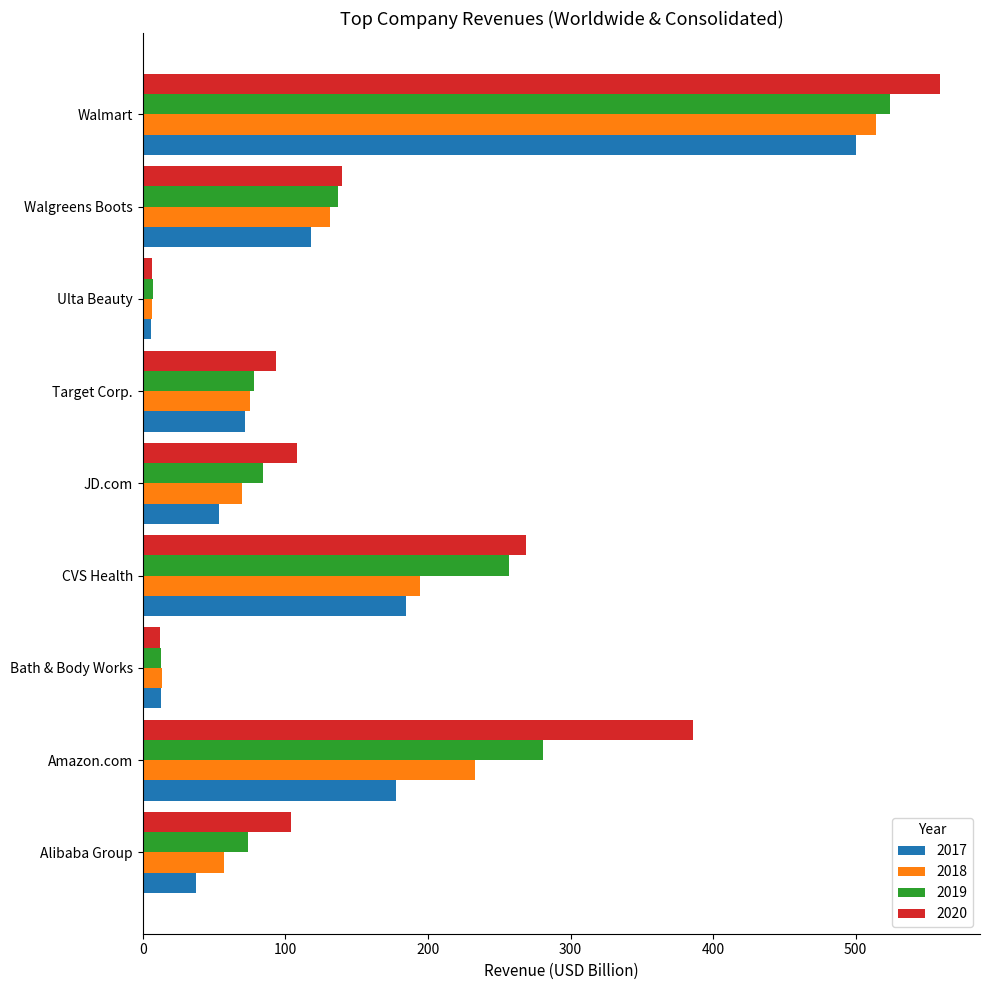

How many distinct data groups are displayed?

4